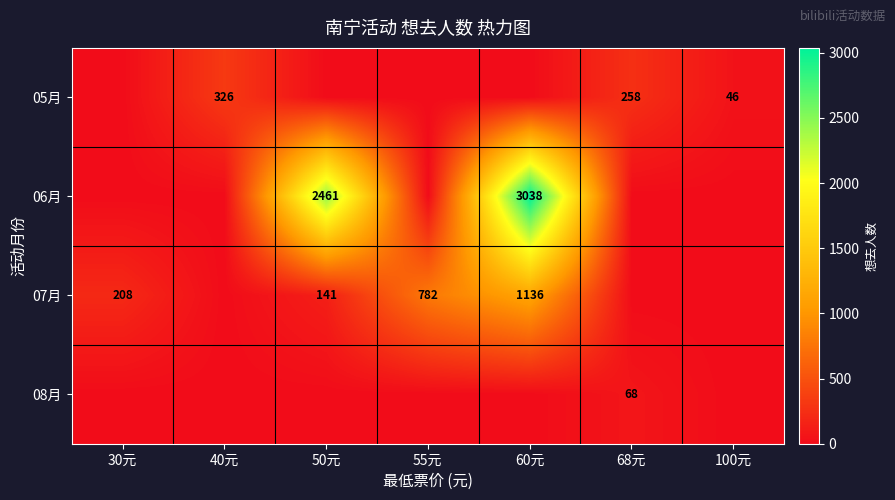

What is the total value across all series at 55元?

782